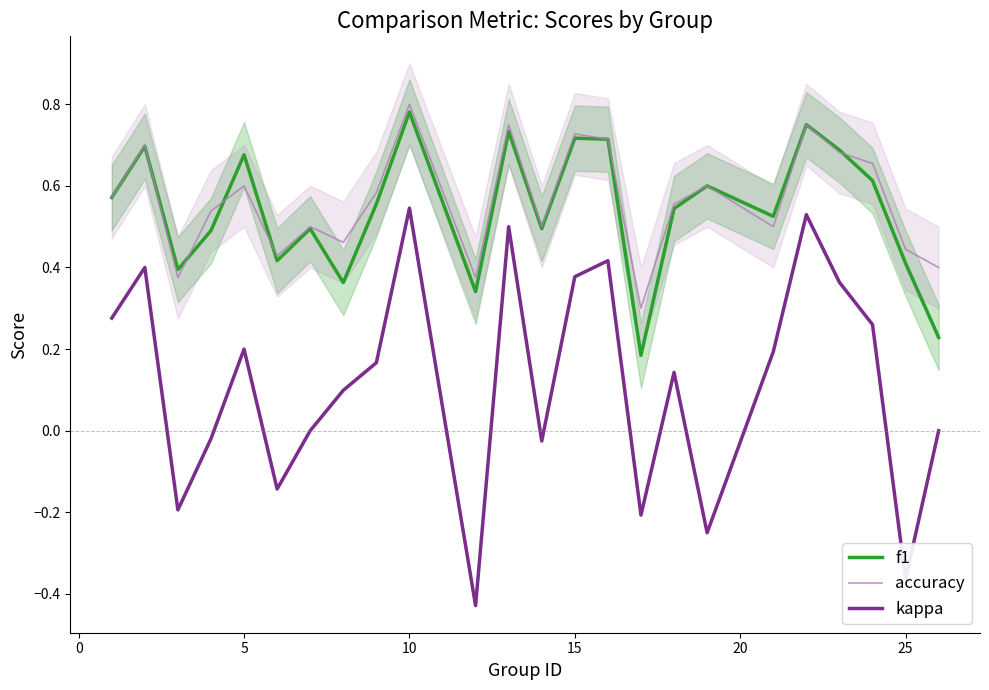

What is the difference between the second highest and second lowest values in the accuracy series?

0.4